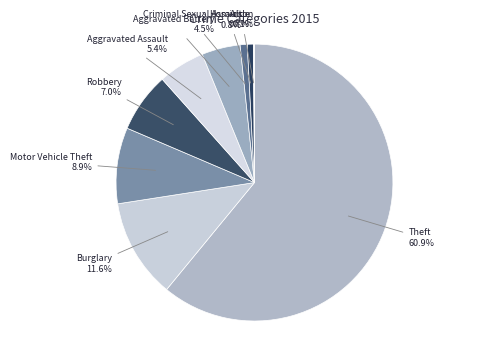

Is it true that Burglary is 12% of the pie?

True